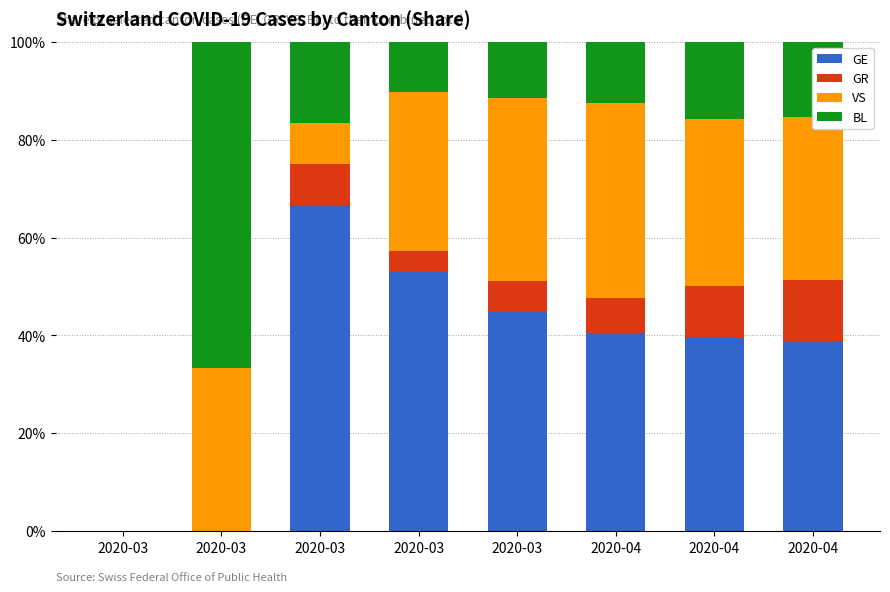

Where does the VS series first go above 33?

2020-03